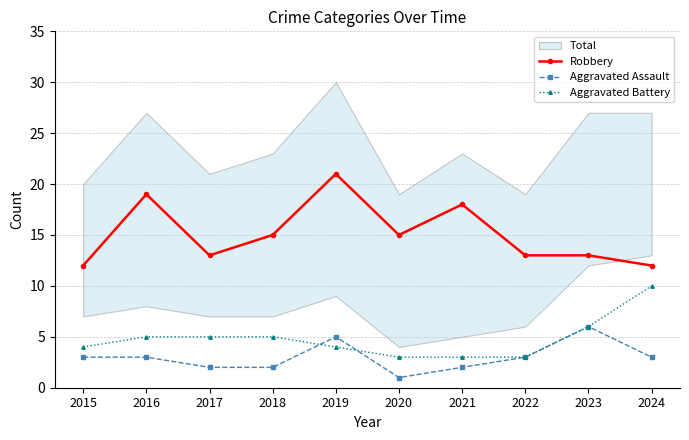

What is the difference between the highest and lowest values at 2018?

13